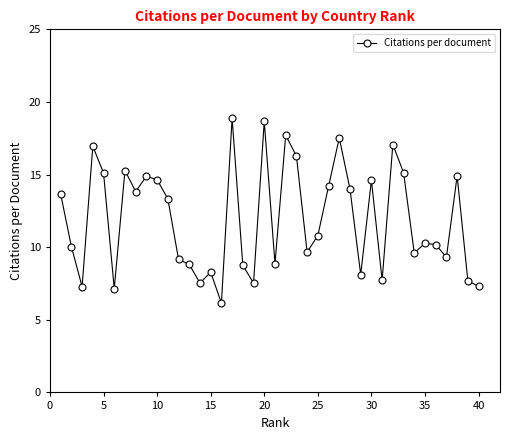

True or false: there are more than 0 points higher than both neighbors.

True